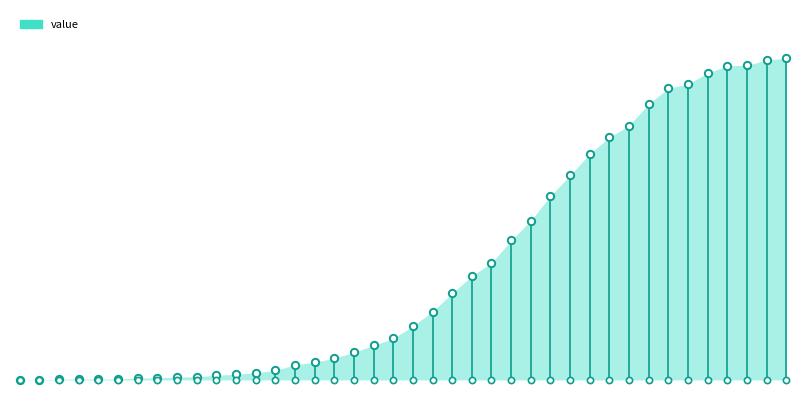

Which has a higher value, 2020-03-26 or 2020-03-03?

2020-03-26